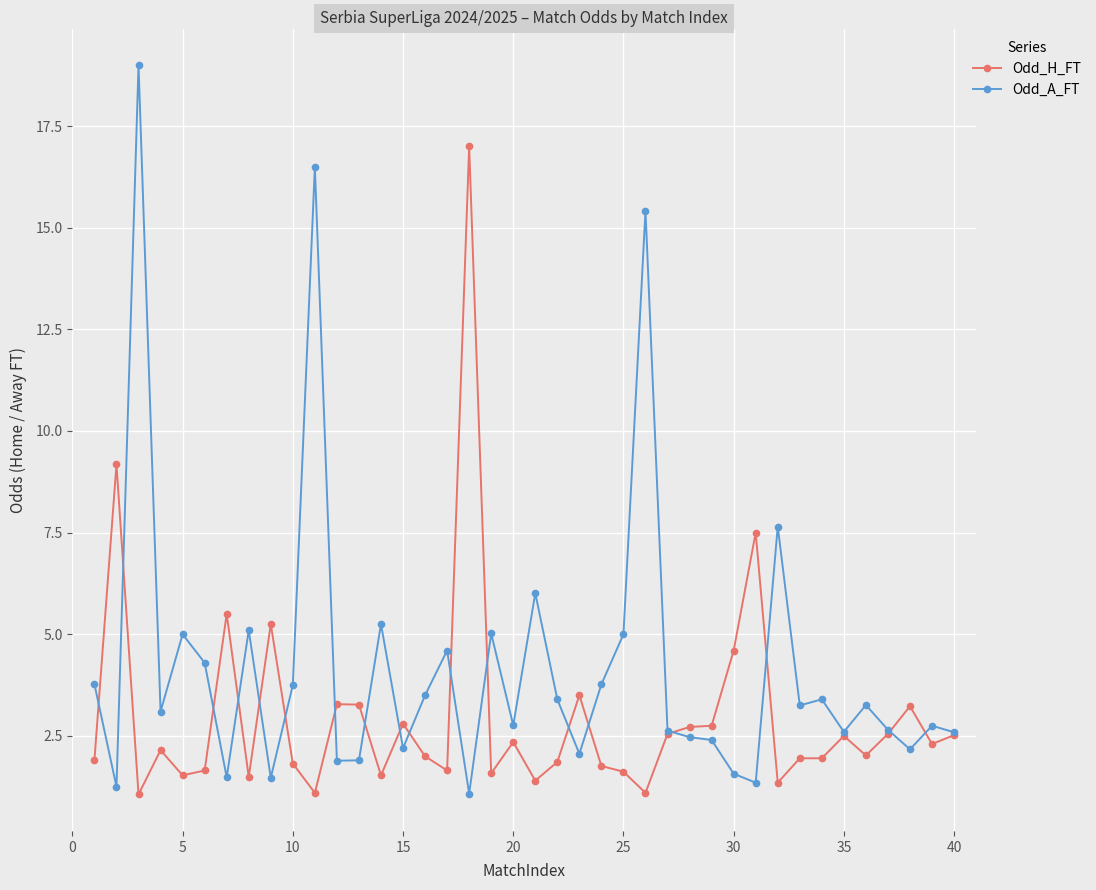

Which series has the largest range (max minus min)?

Odd_A_FT